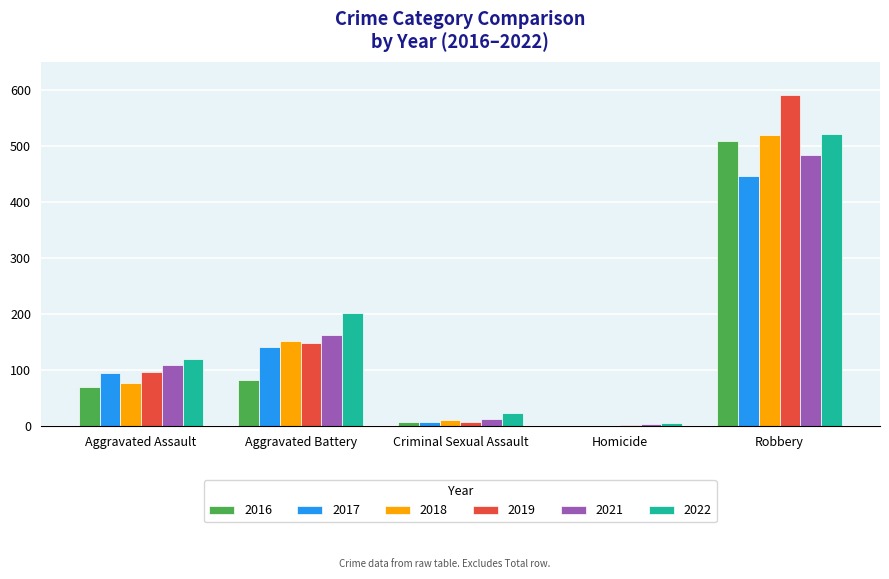

Is it true that 2022 equals 6 at Homicide?

True